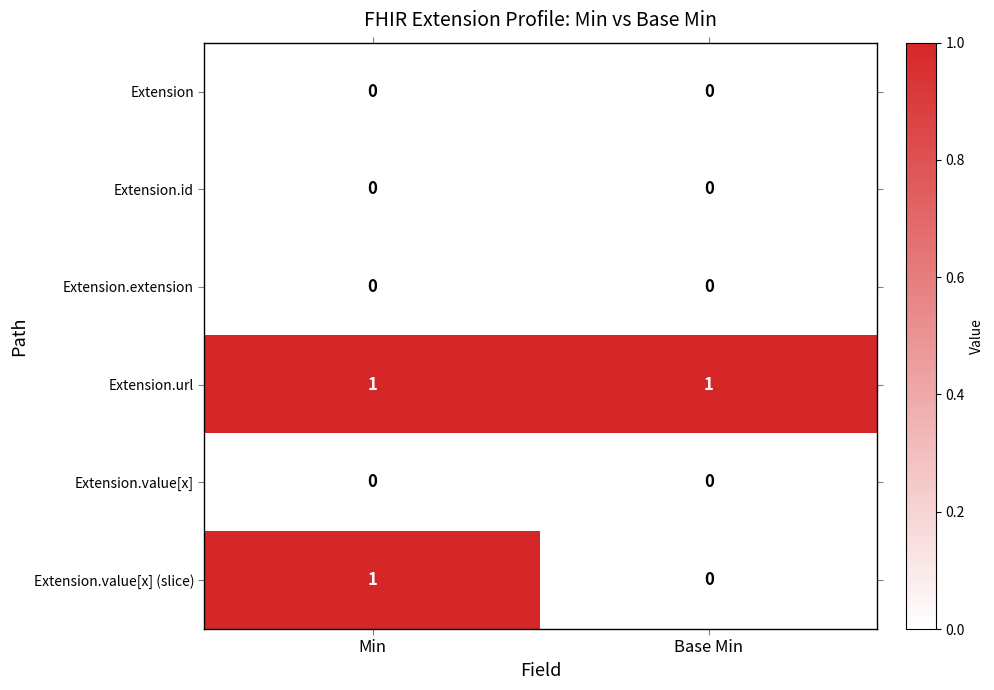

Count the number of categories in the chart.

2